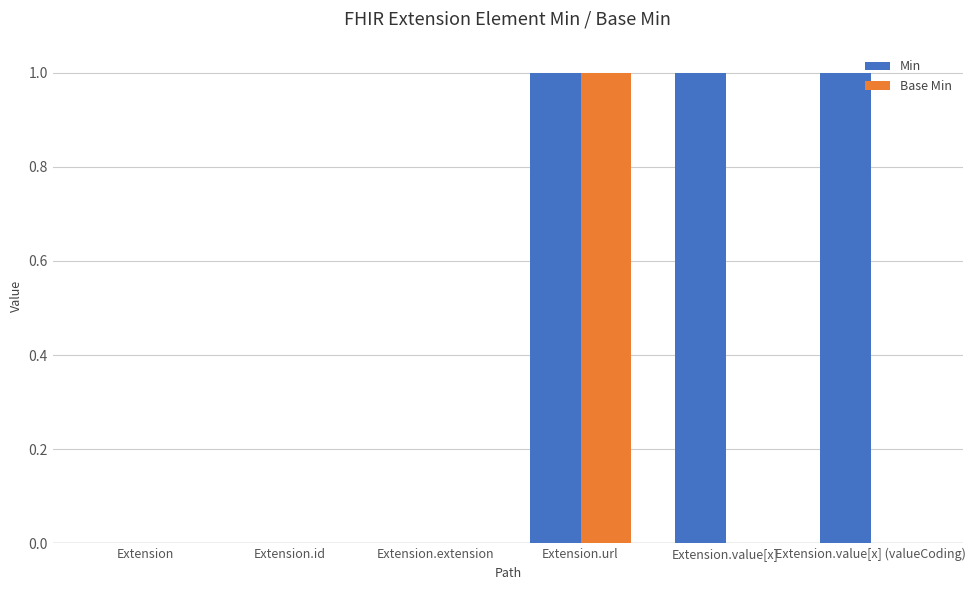

How many Min values are between 0 and 1?

6